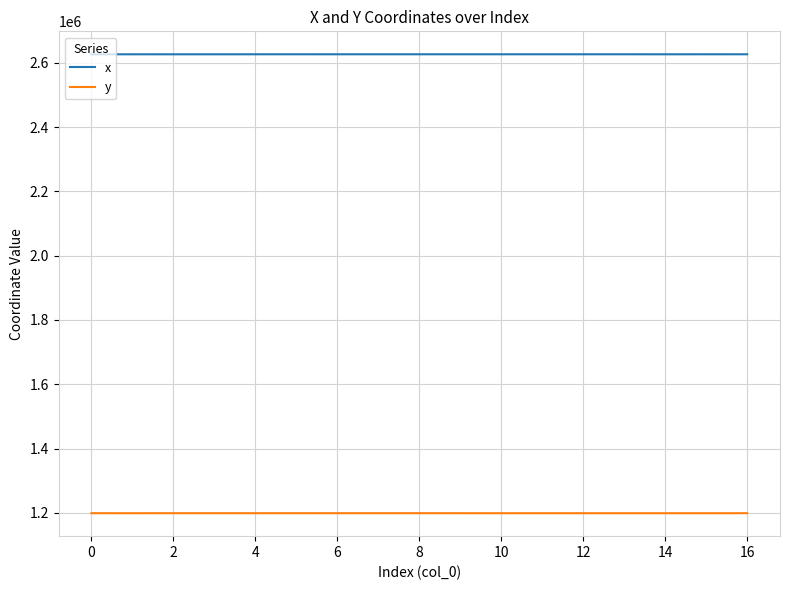

True or false: x has more than 0 interior local peaks.

True